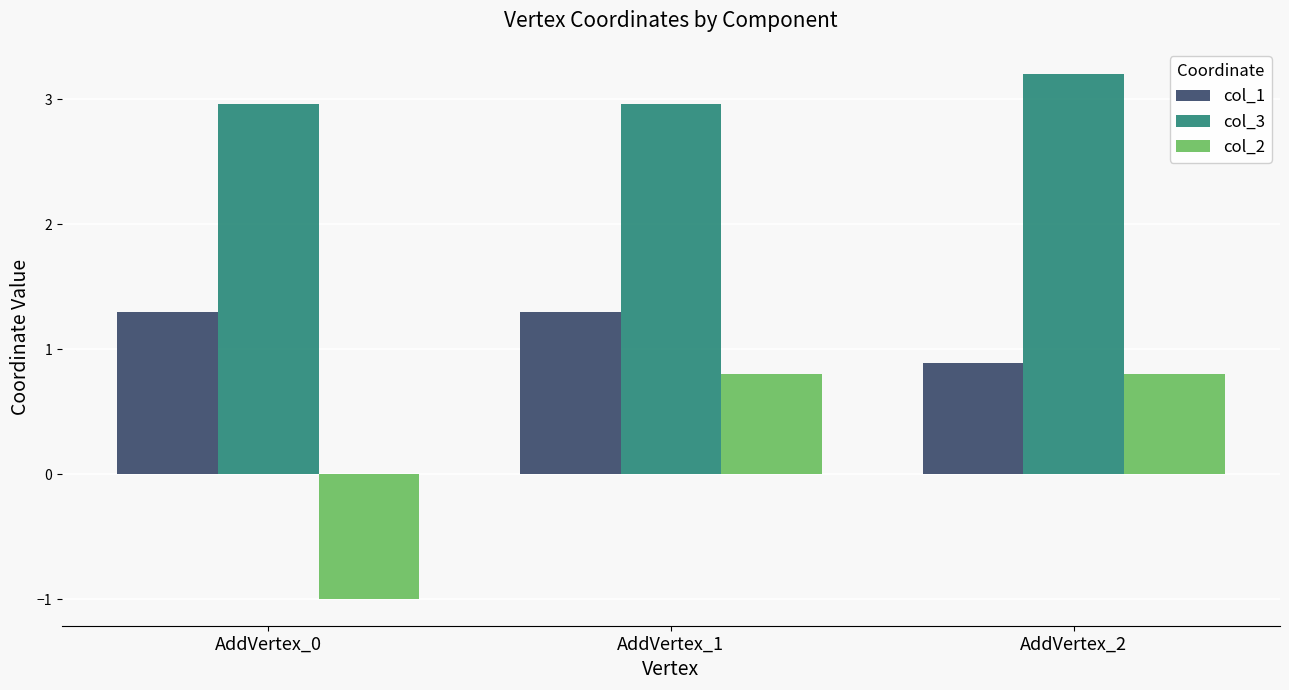

How many distinct data groups are displayed?

3